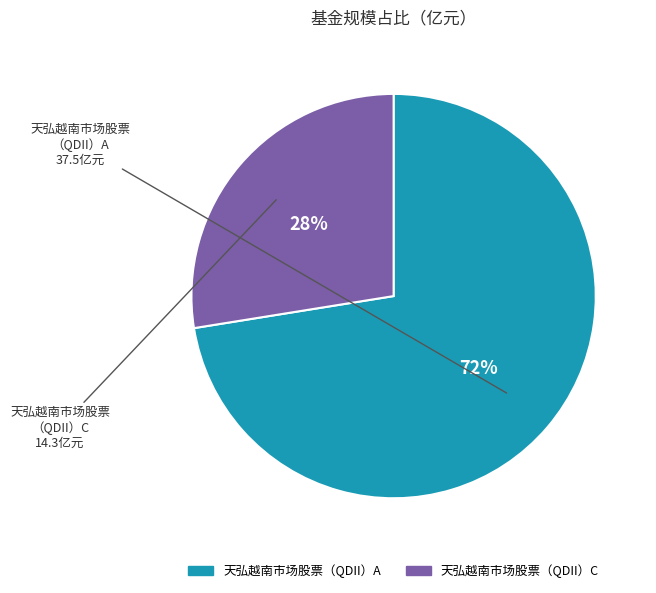

To the nearest percent, what portion does 天弘越南市场股票（QDII）A represent?

72%